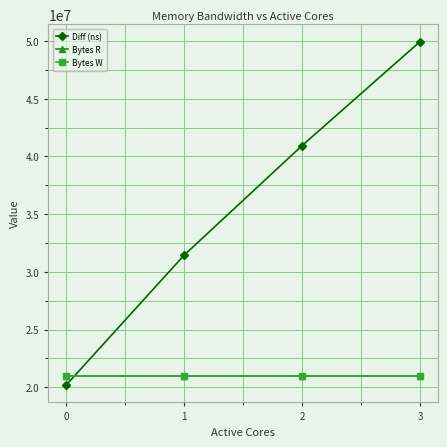

How many lines are shown in the chart?

3